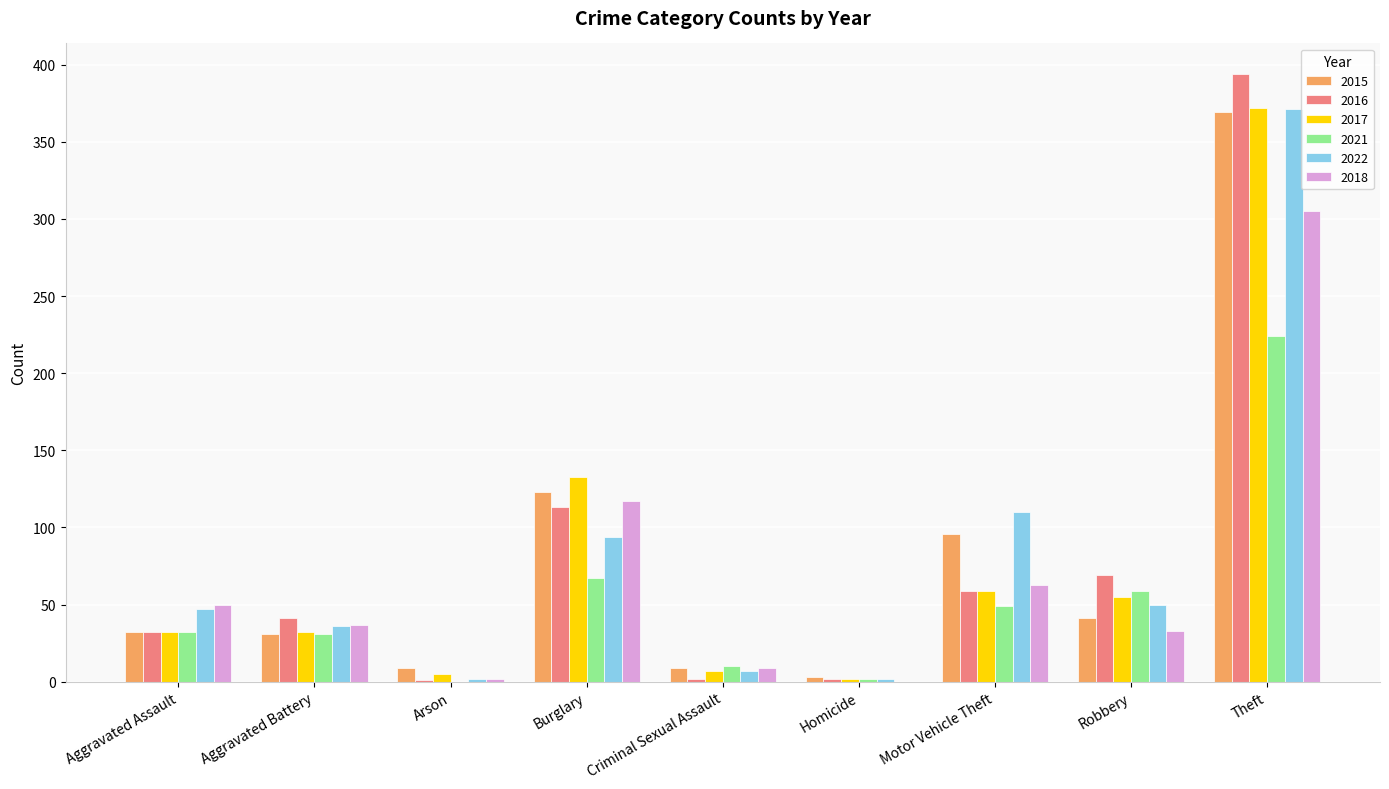

The 2018 series shows 472 at Theft. True or false?

False